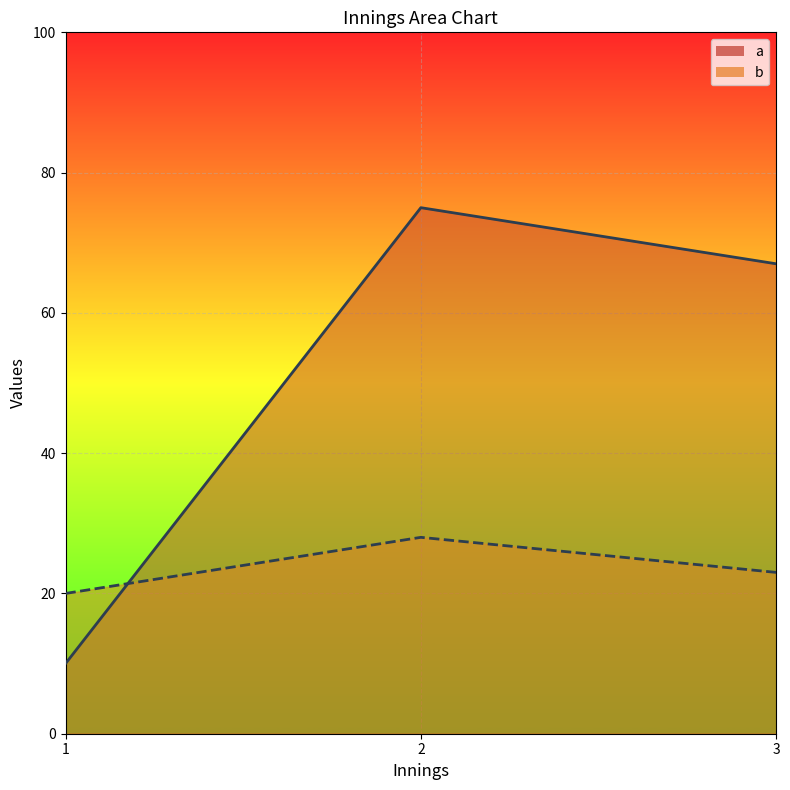

Reading right to left, list all the values displayed in this chart.

a: 67	75	10
b: 23	28	20